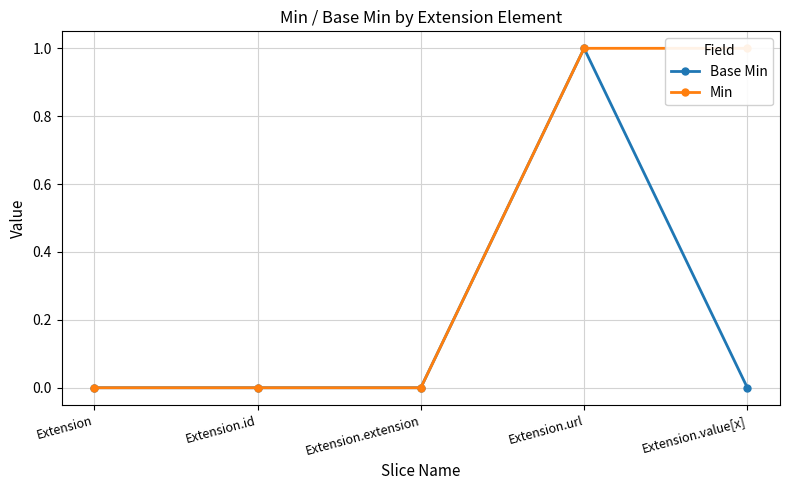

Which series changed the most between Extension.id and Extension.value[x]?

Min